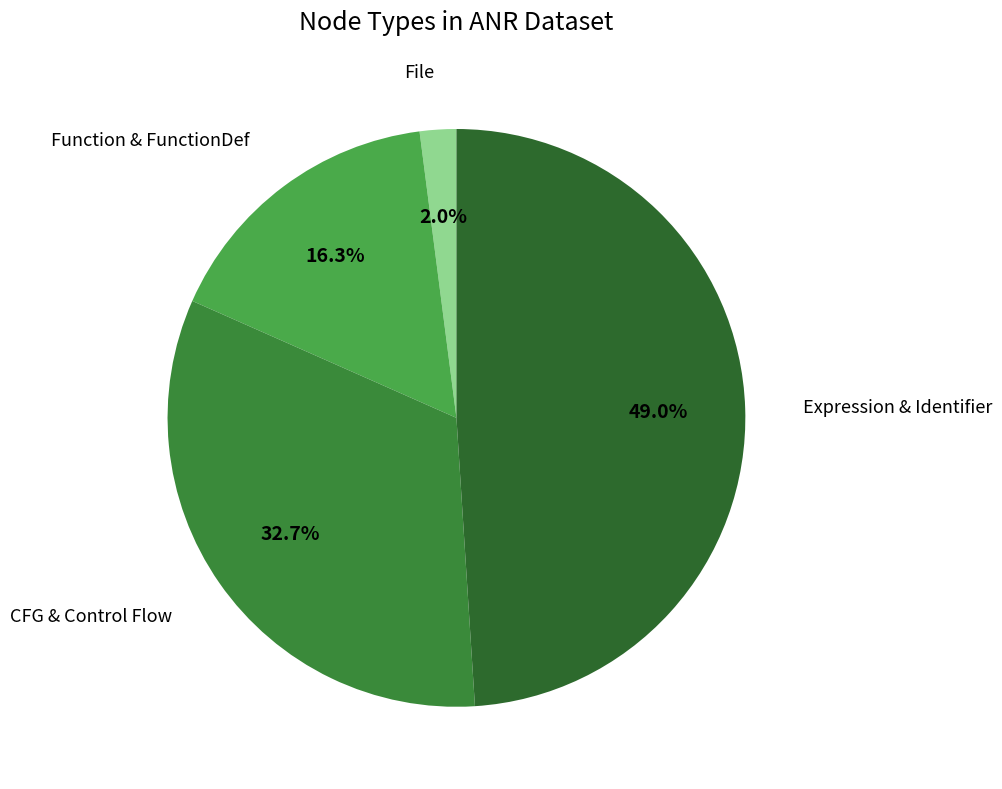

Count the number of slices in the pie.

4